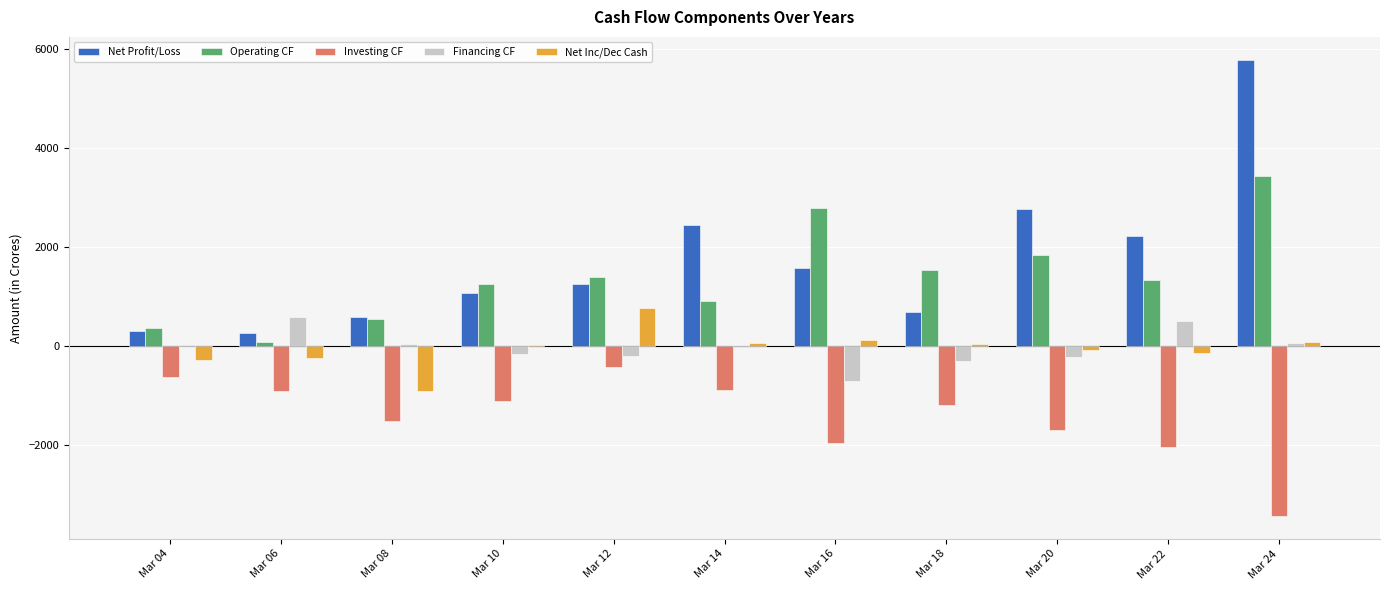

What is the total value across all series at Mar 14?

2566.8